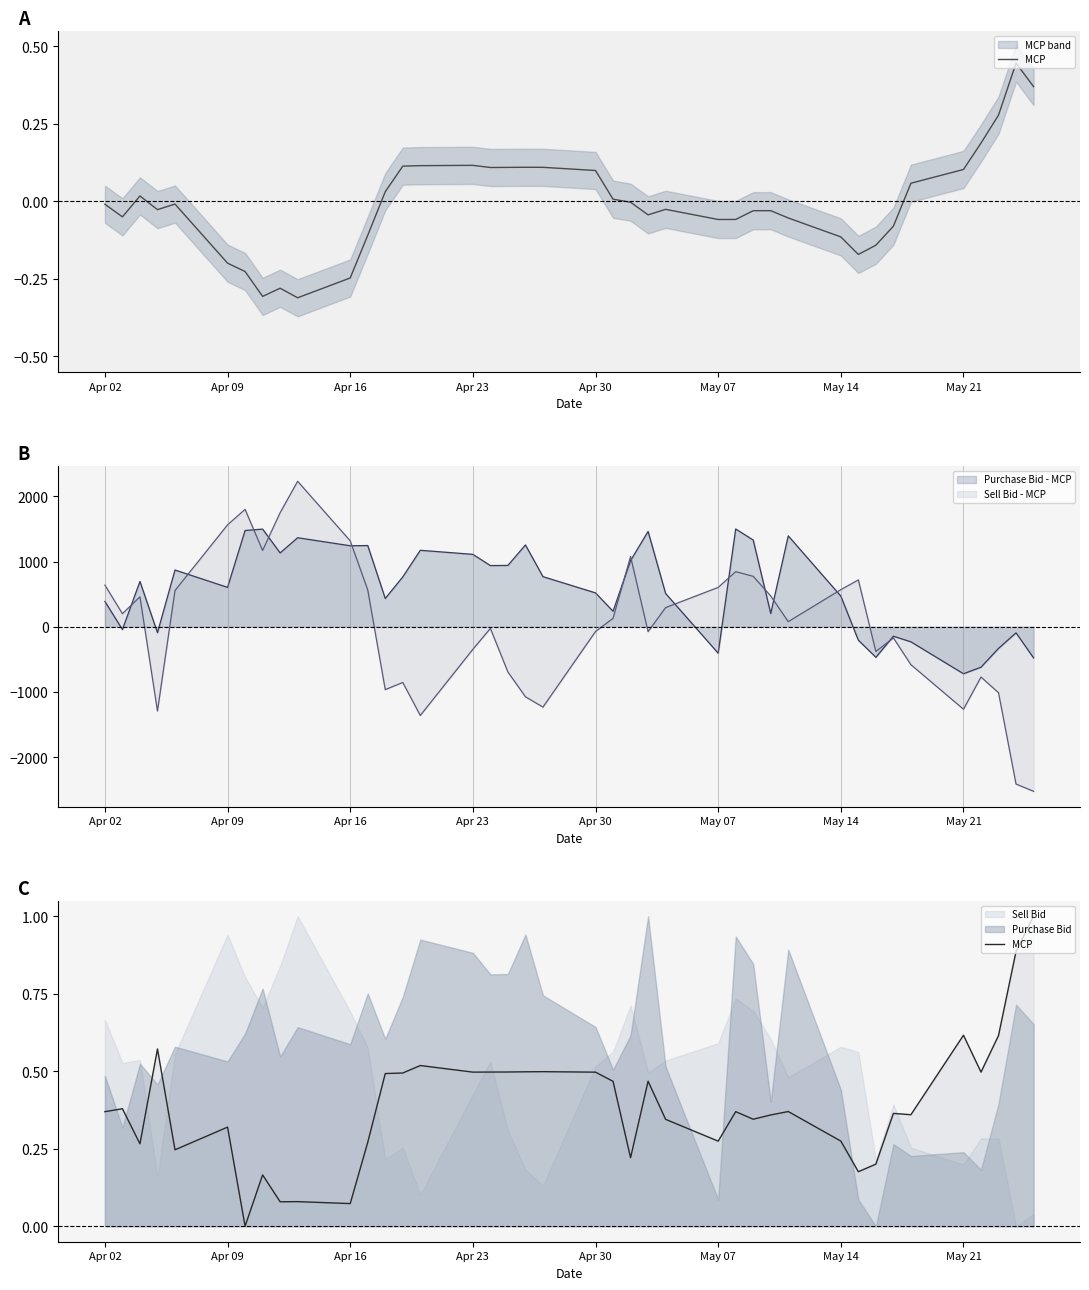

How many interior local valleys (lower than both neighbors) does the data have?

12